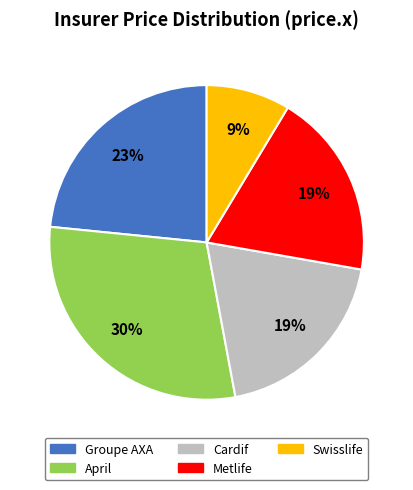

To the nearest percent, what is the average slice percentage?

20%